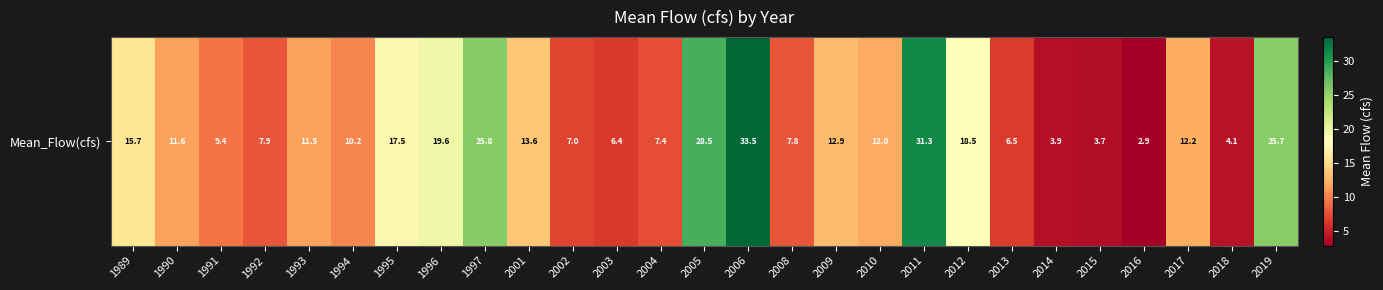

The value at 2008 is 7.8. True or false?

True